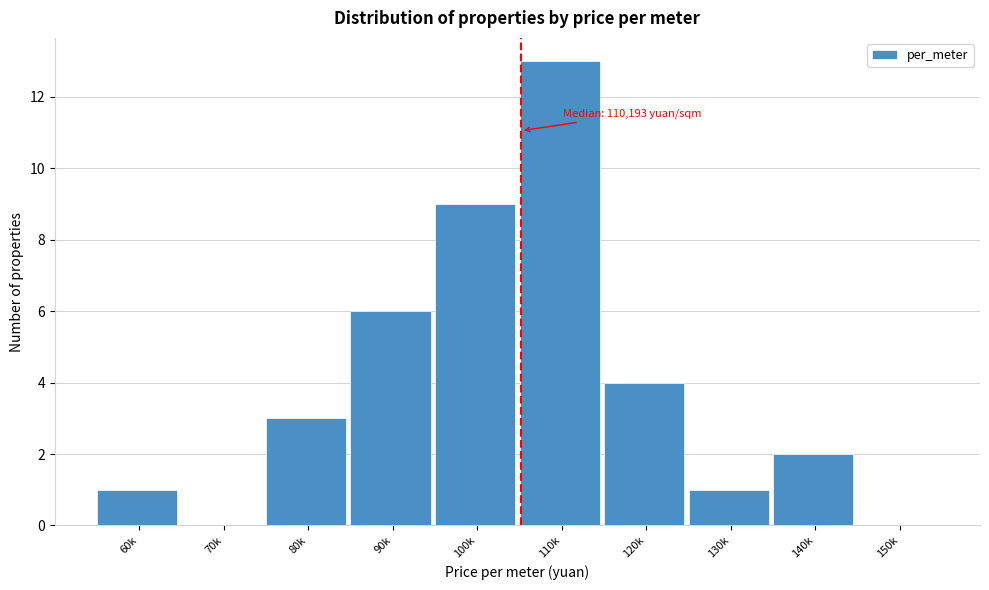

Reading left to right, what are all the values shown in this chart?

60k=1	70k=0	80k=3	90k=6	100k=9	110k=13	120k=4	130k=1	140k=2	150k=0